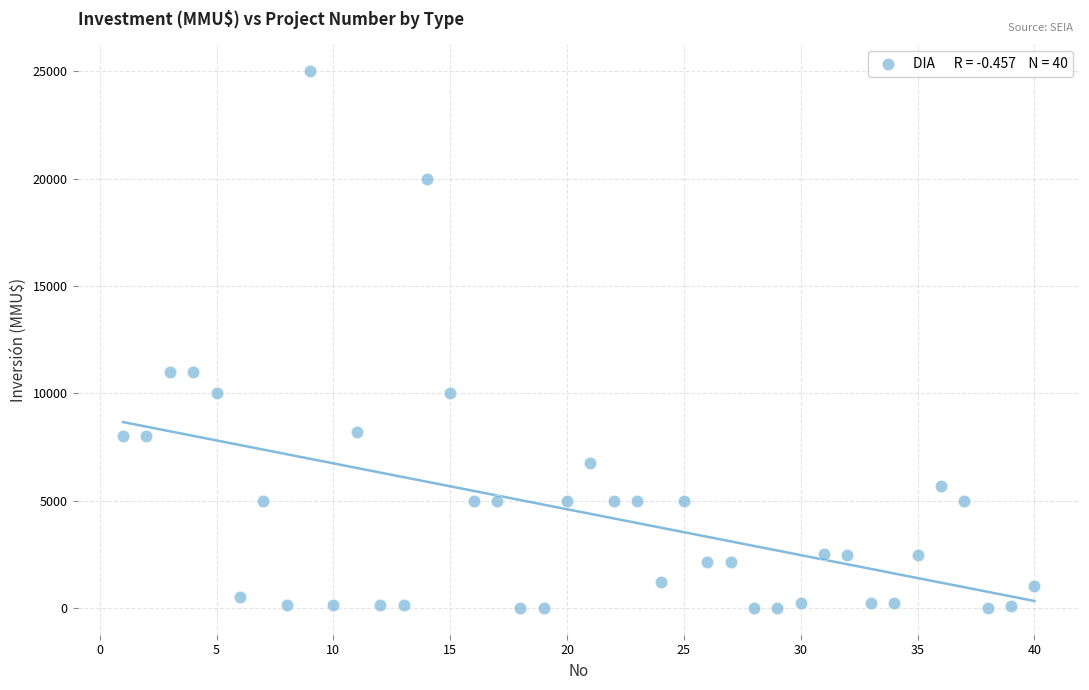

What is the range of X values (max minus min)?

39